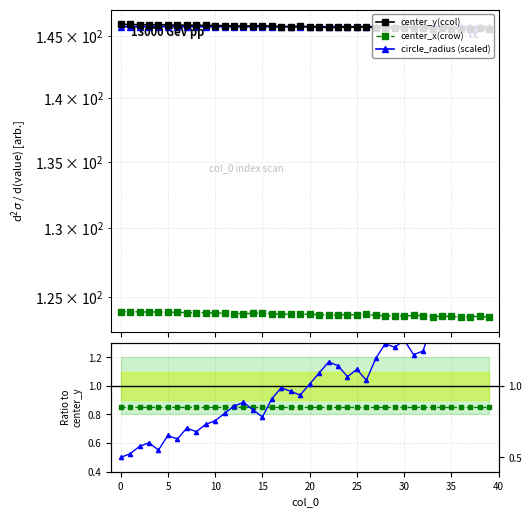

After their last crossing, which series has the higher values: circle_radius or center_x(crow)?

circle_radius